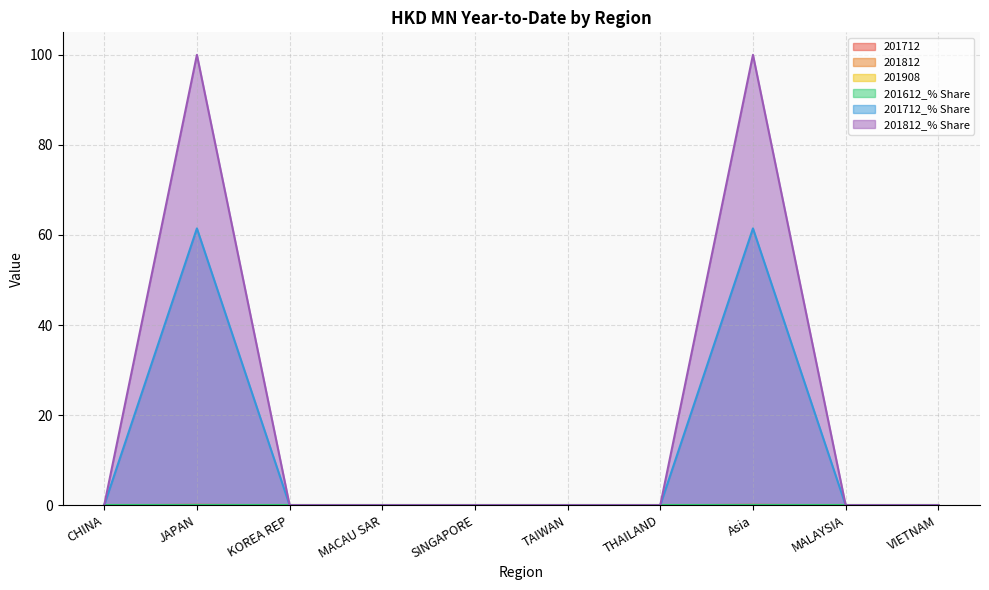

What is the label of the 4th point from the right?

THAILAND